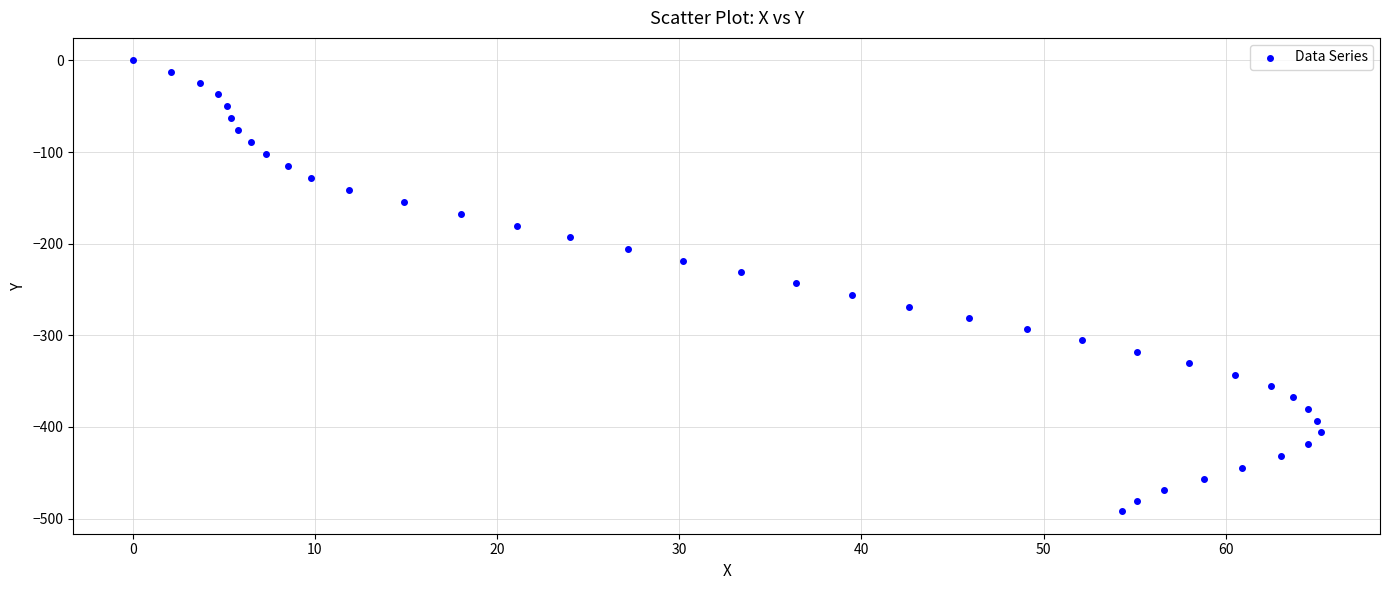

What is the range of X values (max minus min)?

65.2